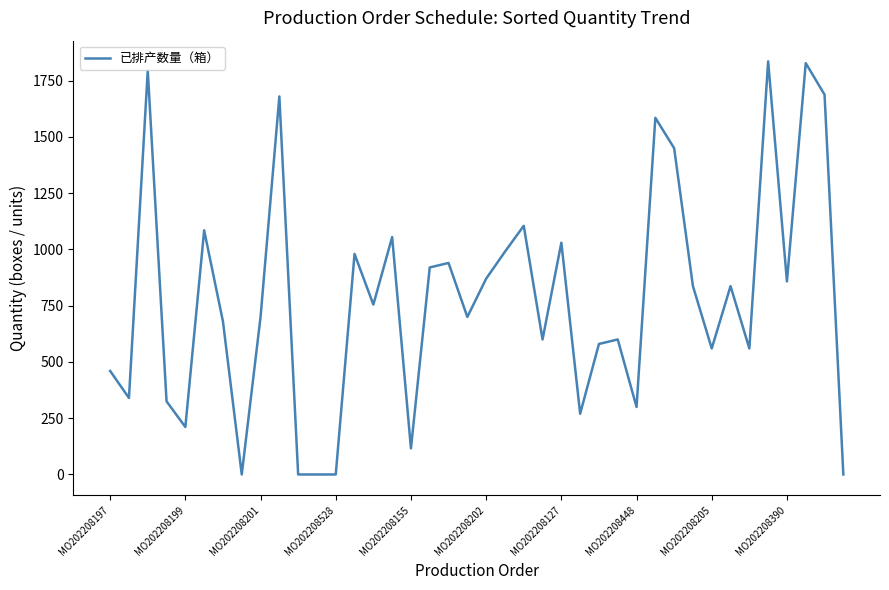

What is the greatest value displayed?

1836